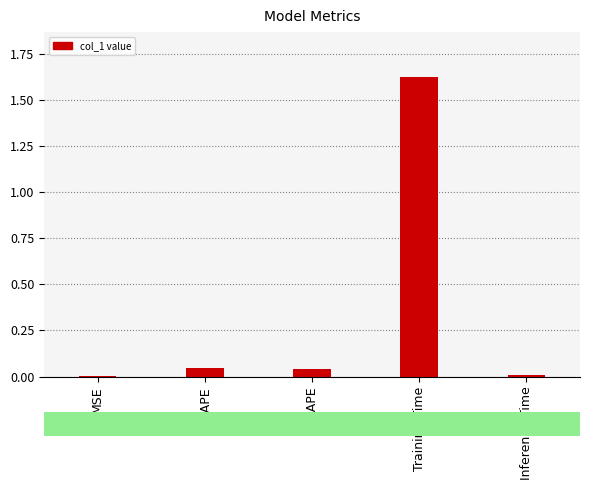

Between MAPE and Inference Time, which is larger?

MAPE